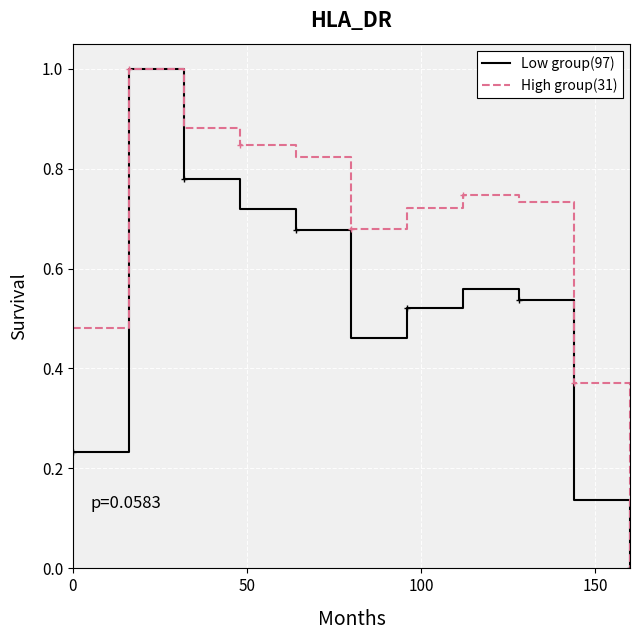

True or false: Low group(97) and High group(31) intersect in this chart.

False